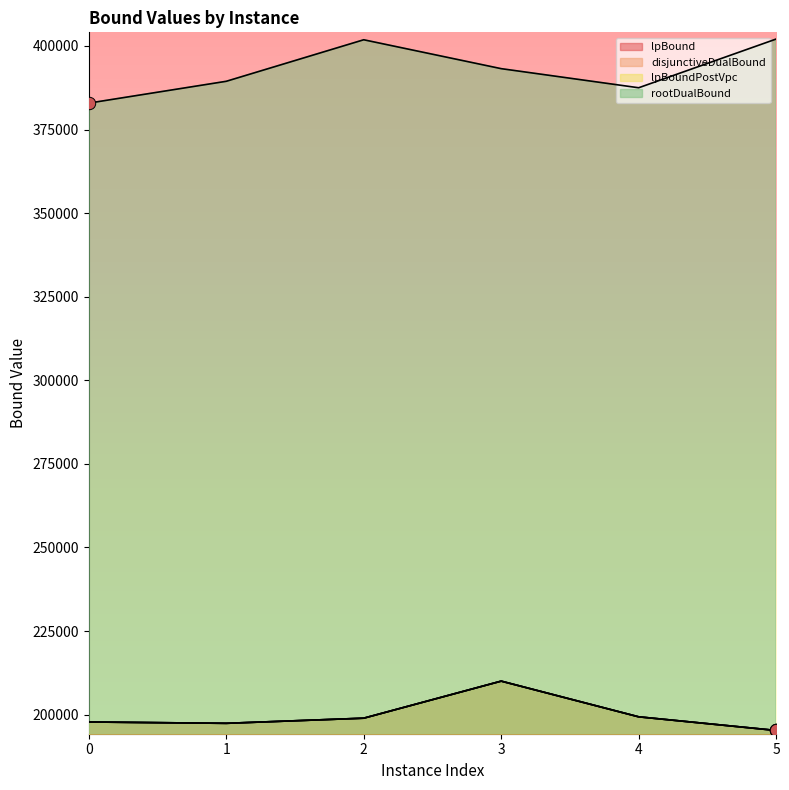

What is the total value across all series at 2?

998696.7